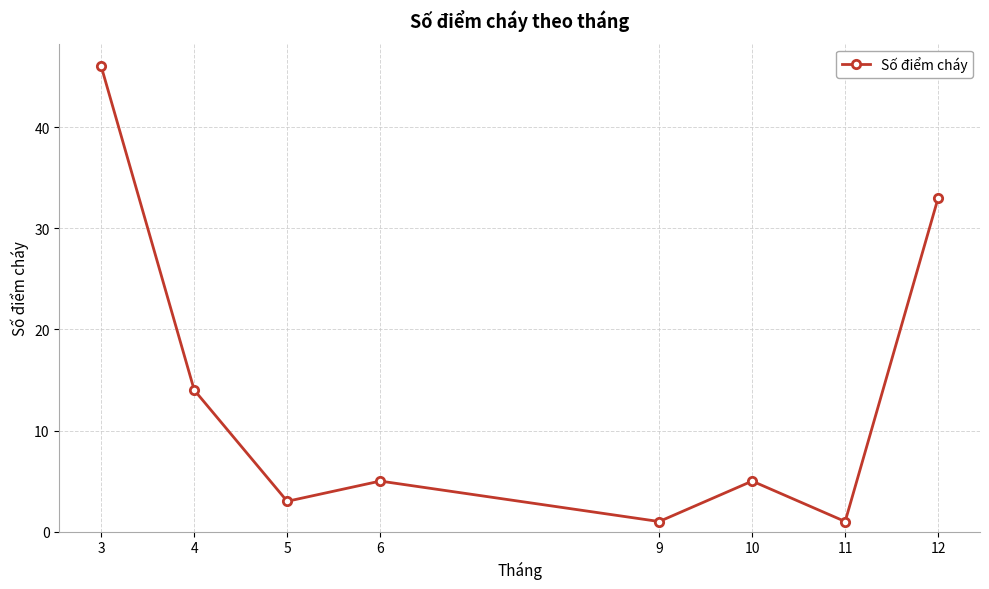

True or false: there are more than 0 points higher than both neighbors.

True